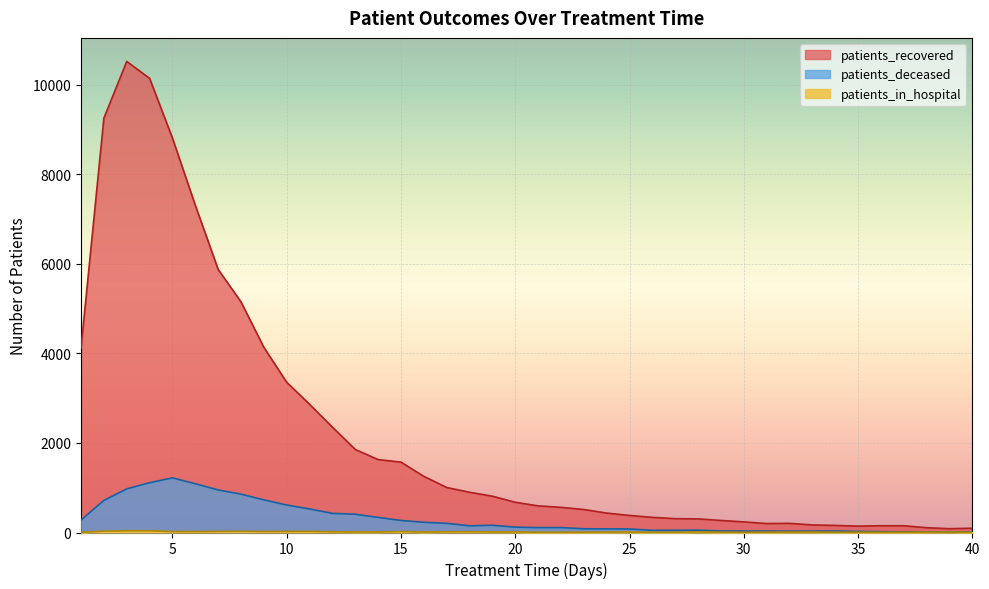

How many values in the patients_recovered series are below 675?

20